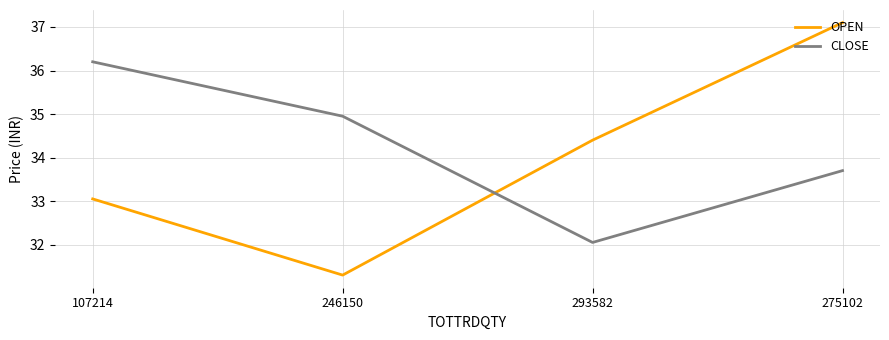

True or false: CLOSE and OPEN cross at least once.

True